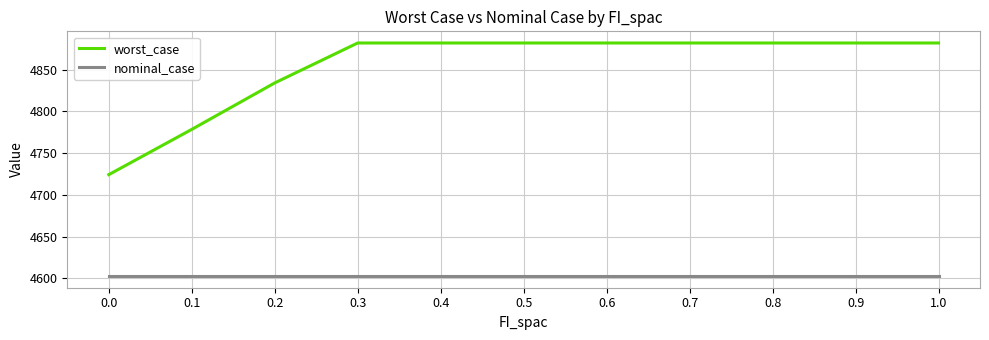

What is the total value across all series at 0.5?

9484.8